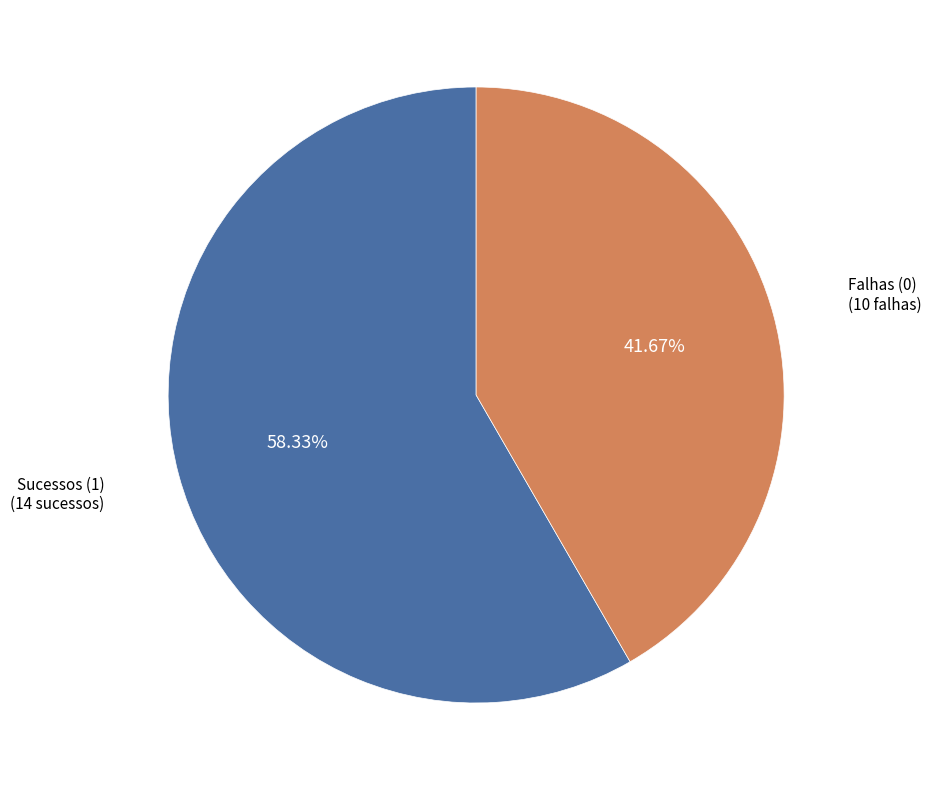

How many segments does this pie chart have?

2